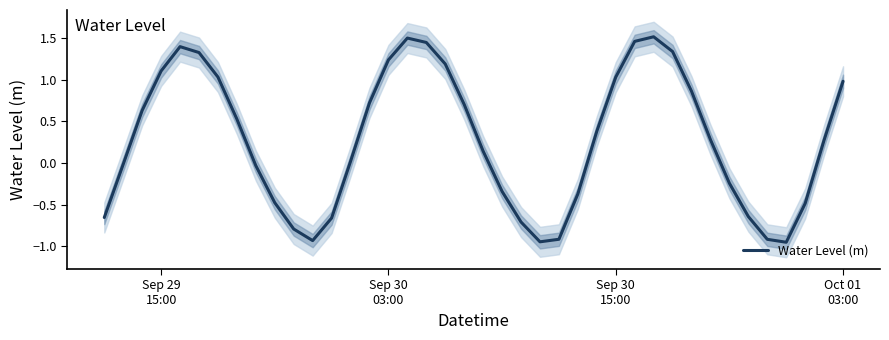

What is the greatest value displayed?

1.5